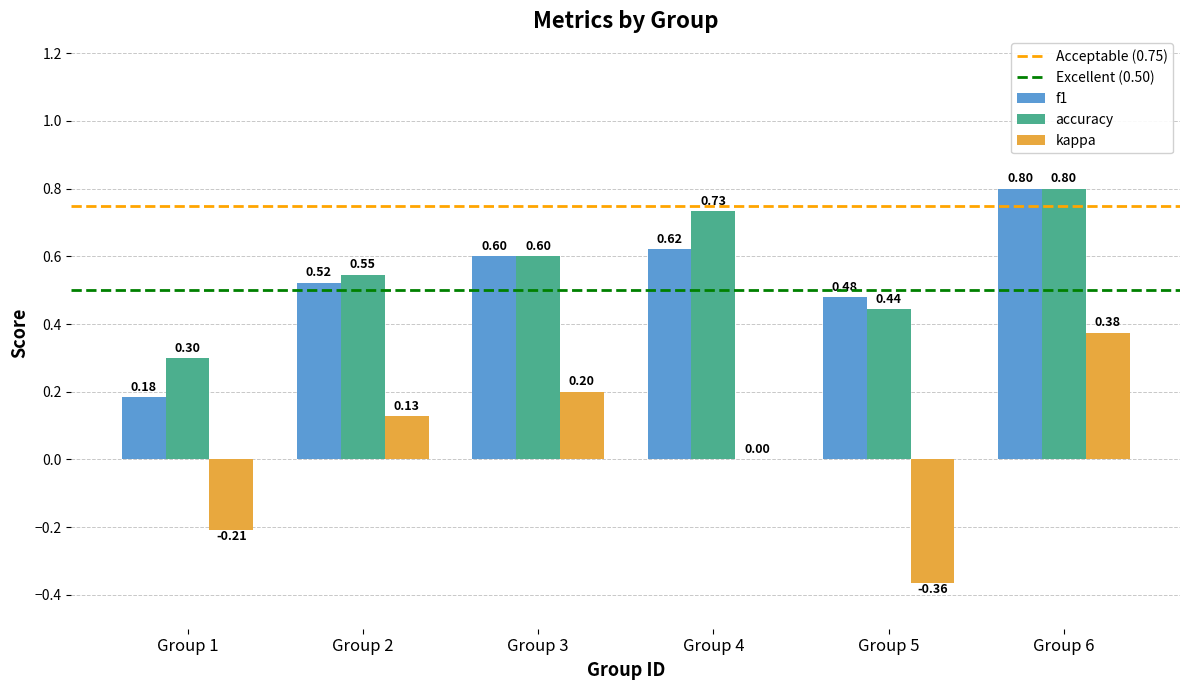

Where is kappa nearest to the value 0?

Group 4